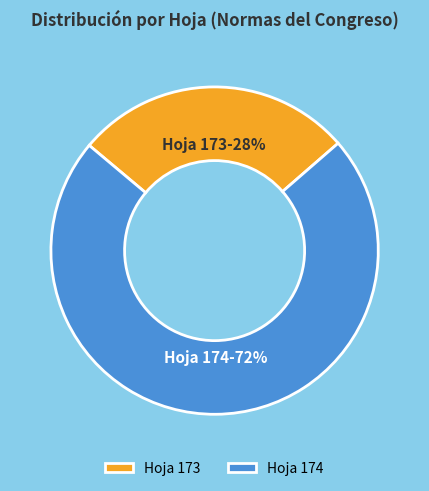

Rank the categories by value from highest to lowest.

Hoja 174, Hoja 173